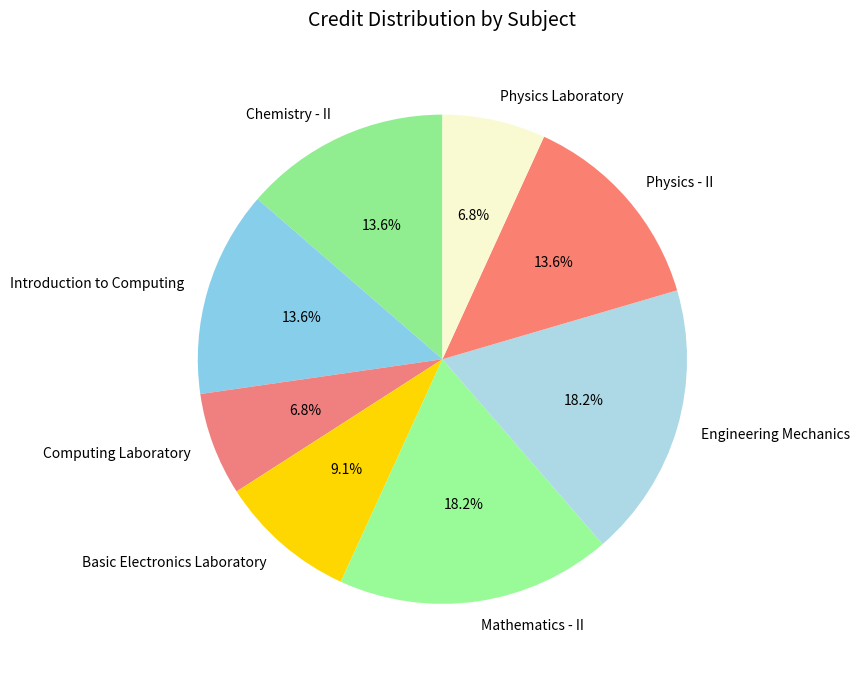

What is the ratio of the value at Mathematics - II to the value at Engineering Mechanics?

1.0